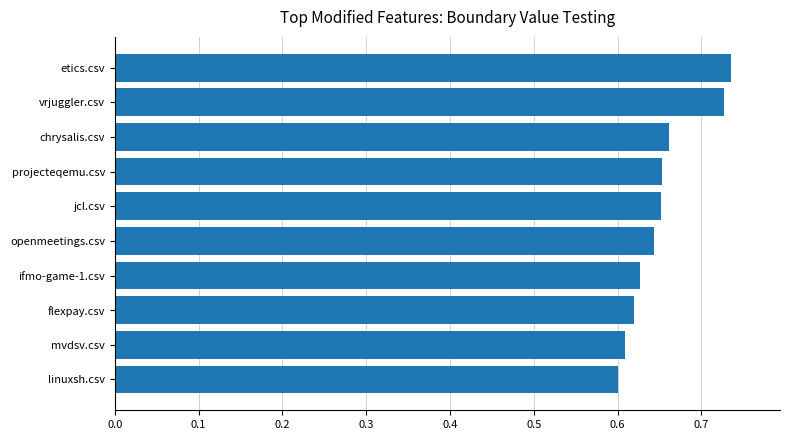

How many data points does each series have?

10